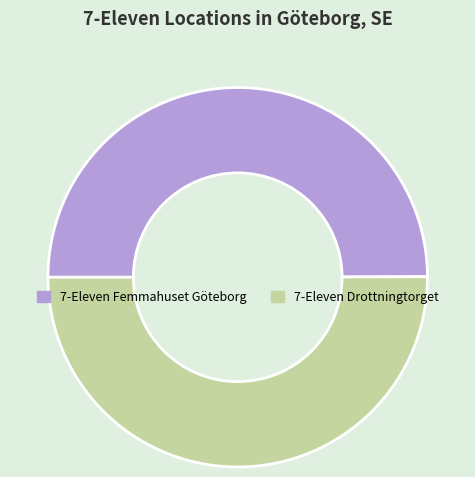

Is the sum of 7-Eleven Femmahuset Göteborg and 7-Eleven Drottningtorget greater than half?

Yes